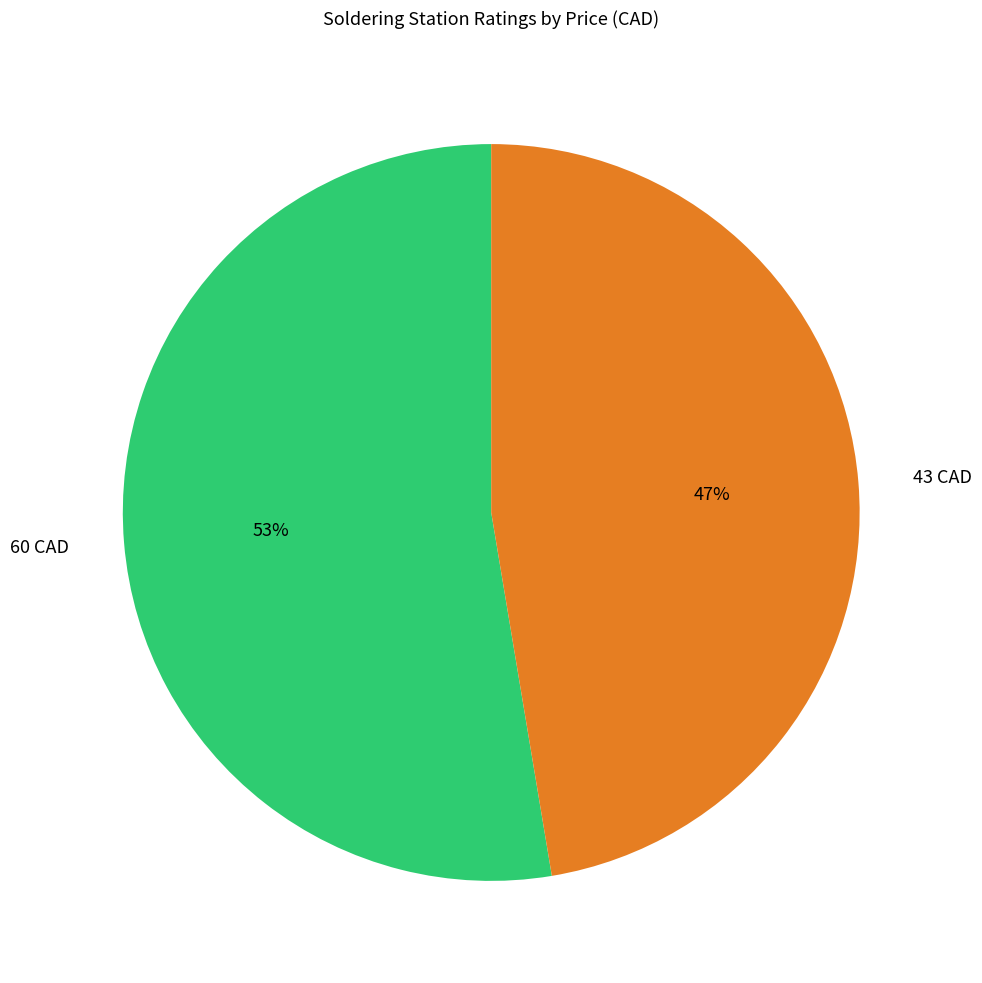

To the nearest percent, what portion does 43 CAD represent?

47%